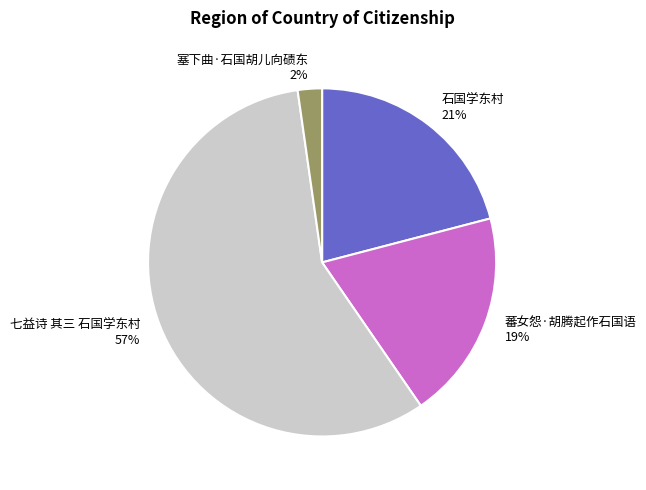

Count the number of slices in the pie.

4